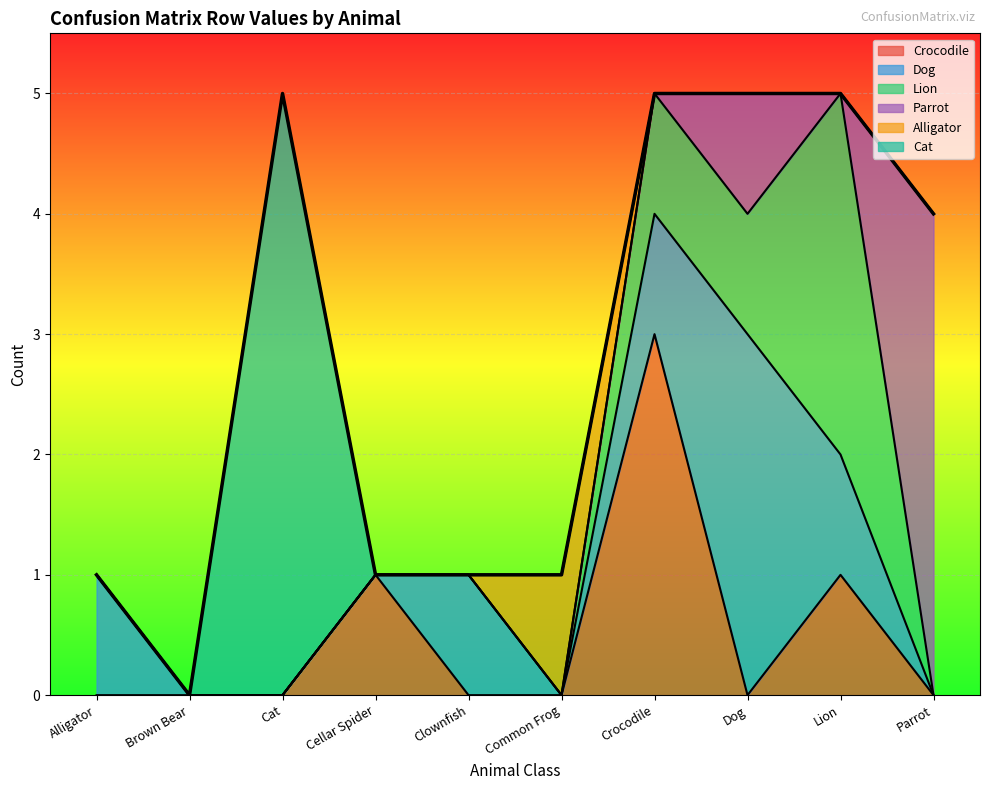

How many lines are shown in the chart?

6